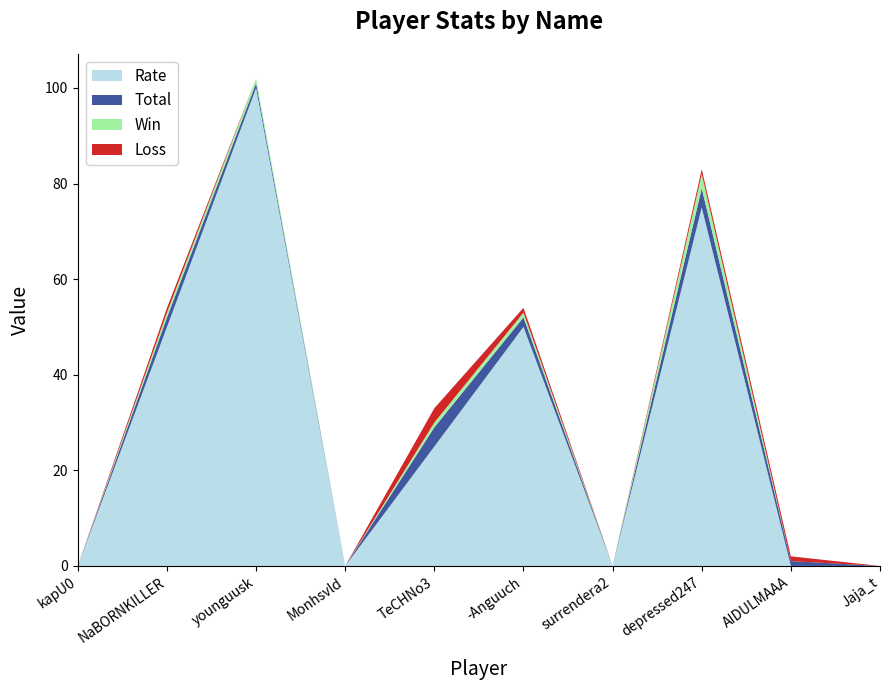

Reading left to right, extract all data points from this chart.

Rate: 0	50	100	0	25	50	0	75	0	0
Total: 0	2	1	0	4	2	0	4	1	0
Win: 0	1	1	0	1	1	0	3	0	0
Loss: 0	1	0	0	3	1	0	1	1	0